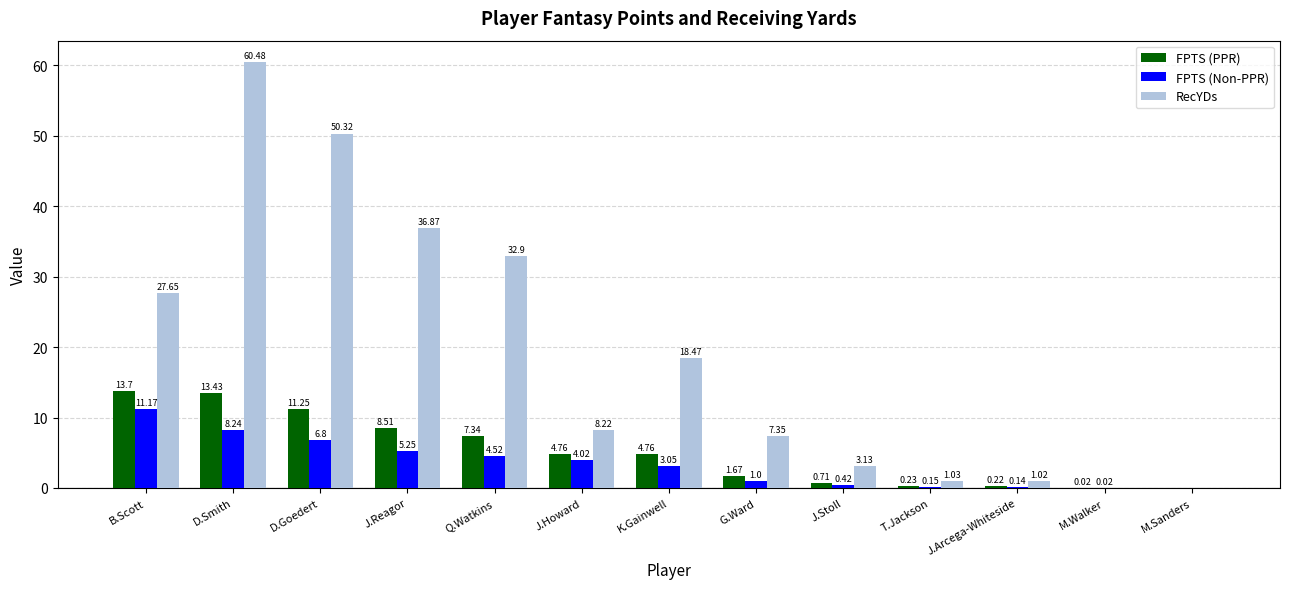

How many values in the FPTS (Non-PPR) series exceed 3?

7